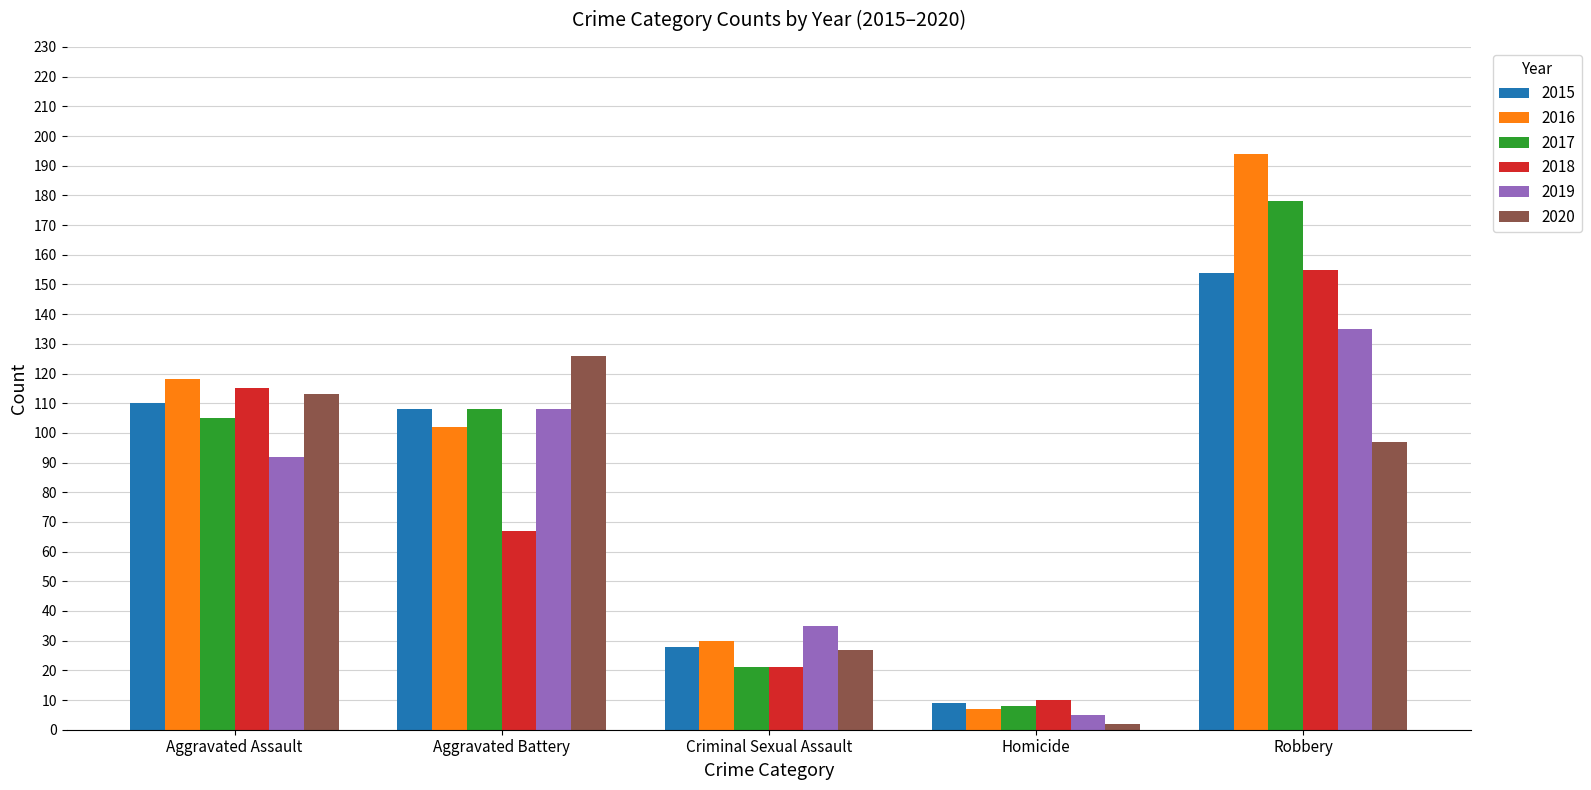

Which series has the largest total across all categories?

2016